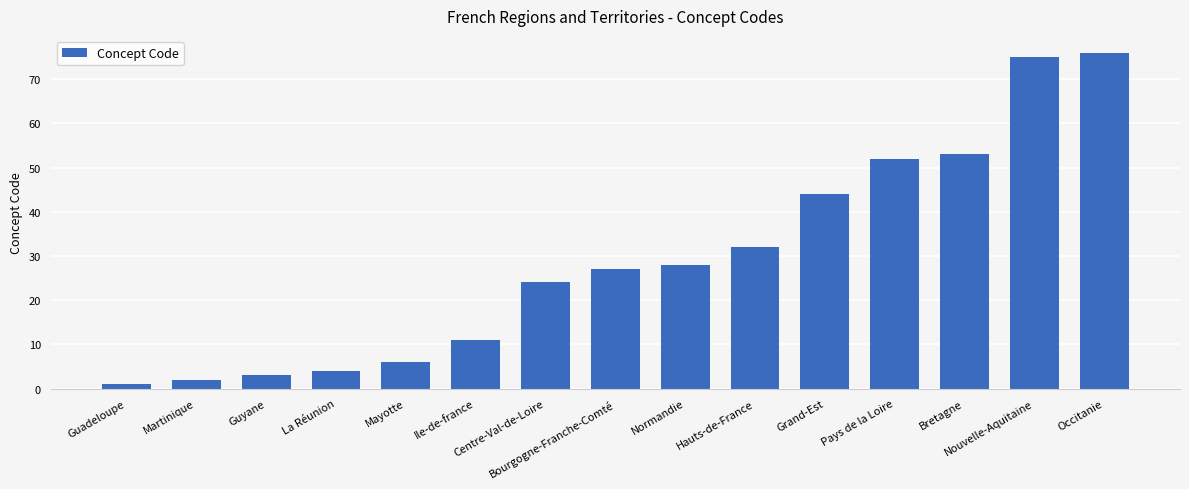

What is the average value?

29